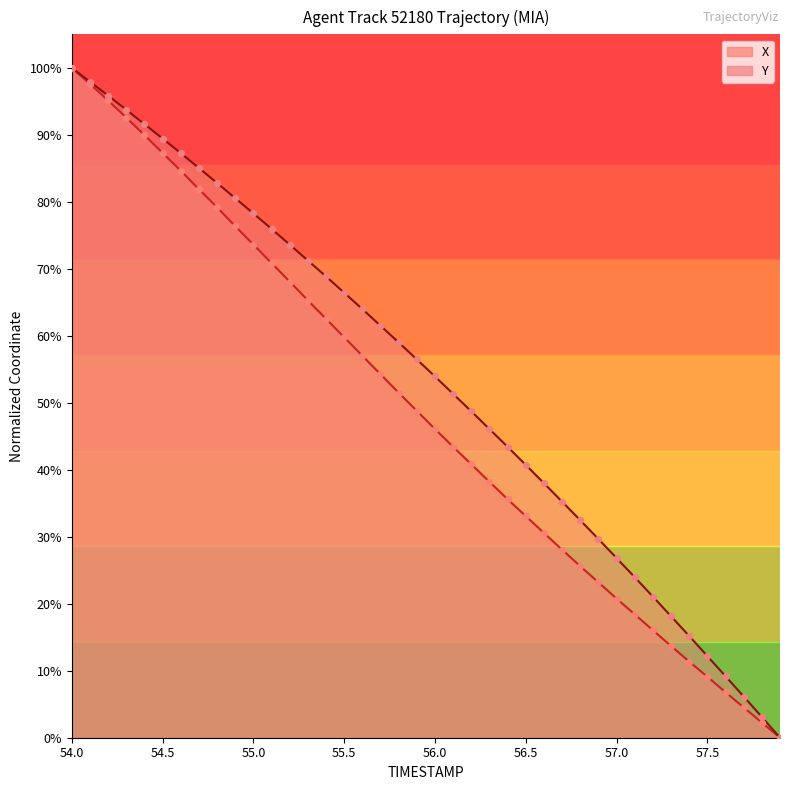

Which series has the largest total across all categories?

Y